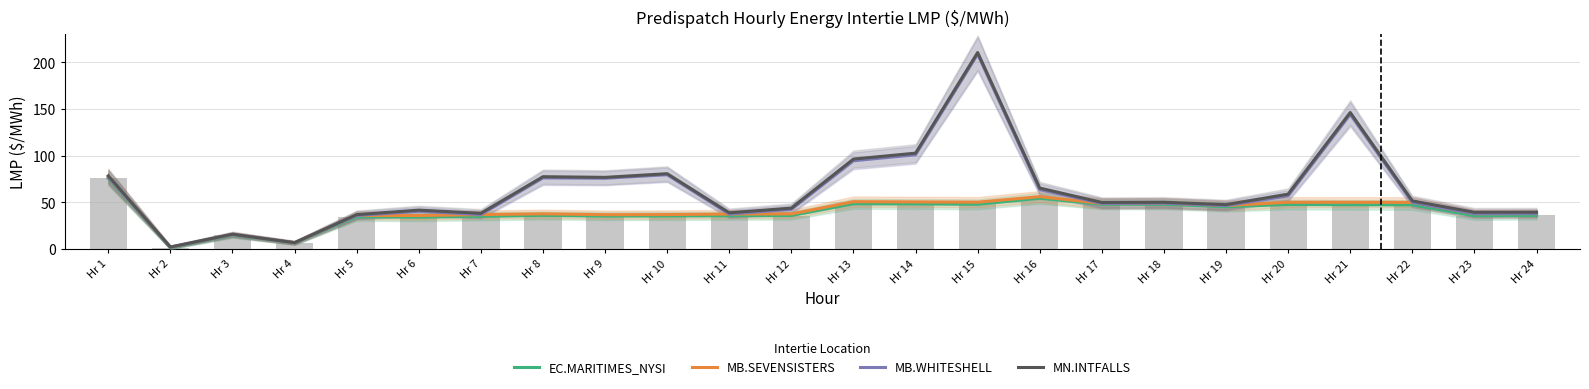

Reading left to right, what are all the values shown in this chart?

EC.MARITIMES_NYSI: 75.5	1.0	14.6	6.2	34.3	33.9	34.9	35.9	35.2	35.3	35.5	35.7	48.3	48.1	47.8	54.2	47.8	47.8	45.2	47.6	47.3	47.2	35.5	35.8
MB.SEVENSISTERS: 76.9	1.7	15.3	6.5	35.8	35.7	36.8	37.6	36.7	36.8	37.3	37.5	50.6	50.3	50.0	56.0	48.8	49.0	46.4	50.0	50.0	49.8	37.7	37.9
MB.WHITESHELL: 76.9	1.7	15.3	6.5	35.8	40.3	36.8	76.1	75.7	79.5	37.3	42.4	94.4	100.8	208.6	63.6	48.8	49.0	46.4	56.9	144.2	49.8	37.7	37.9
MN.INTFALLS: 78.3	2.1	15.7	6.7	36.7	41.5	38.1	77.3	76.6	80.6	38.7	43.7	96.2	102.6	210.3	65.2	49.8	50.0	47.4	58.7	146.1	51.4	39.2	39.4